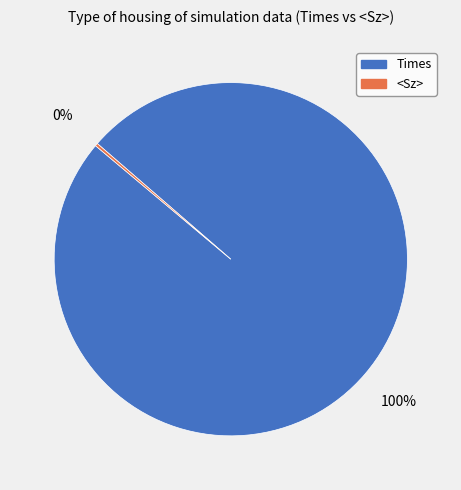

Is it true that Times is 100% of the pie?

True